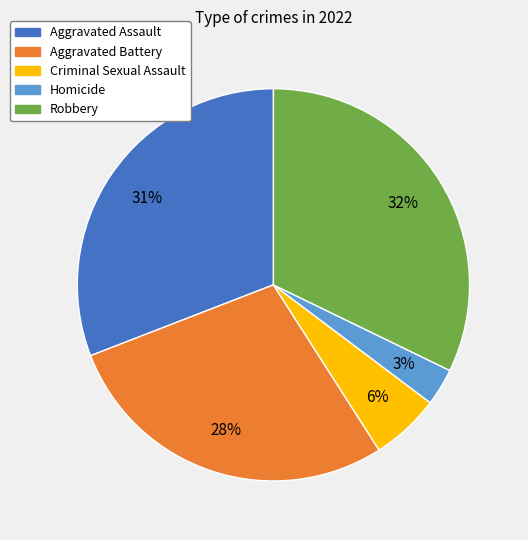

To the nearest percent, what is the combined percentage of Criminal Sexual Assault and Aggravated Assault?

37%